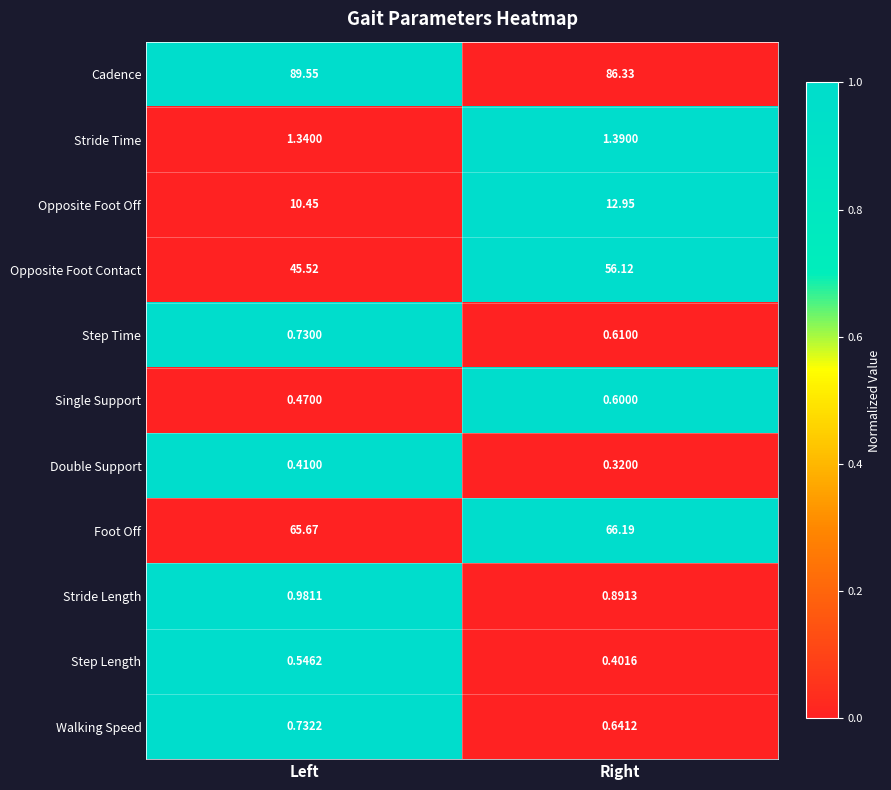

How many categories are shown in the chart?

2